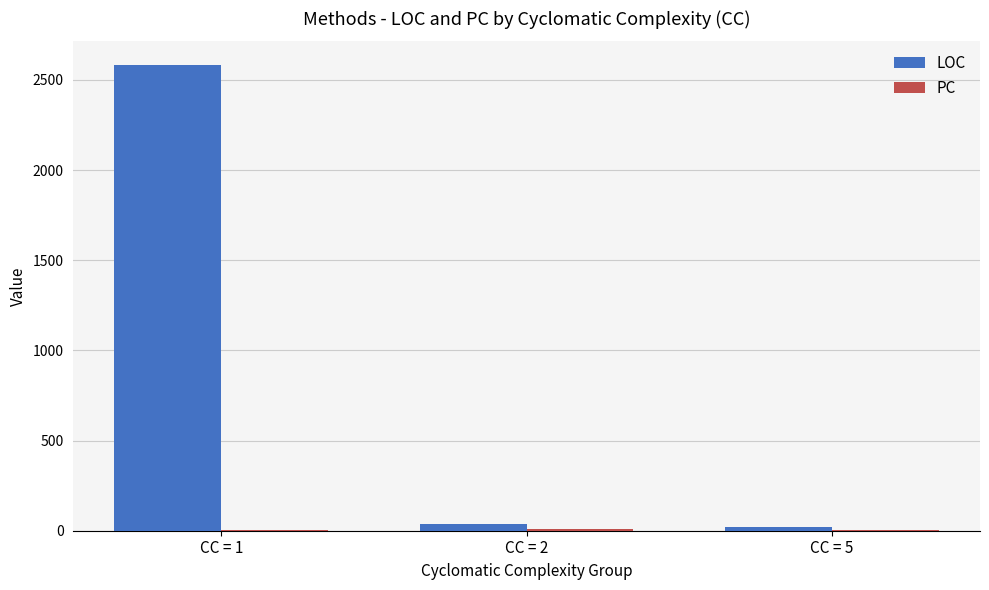

What is the sum of all LOC values?

2644